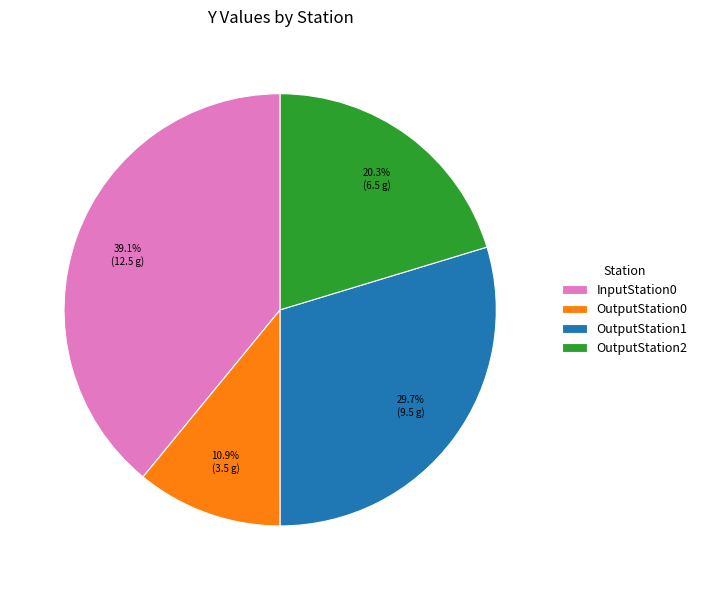

How many slices are in this pie chart?

4